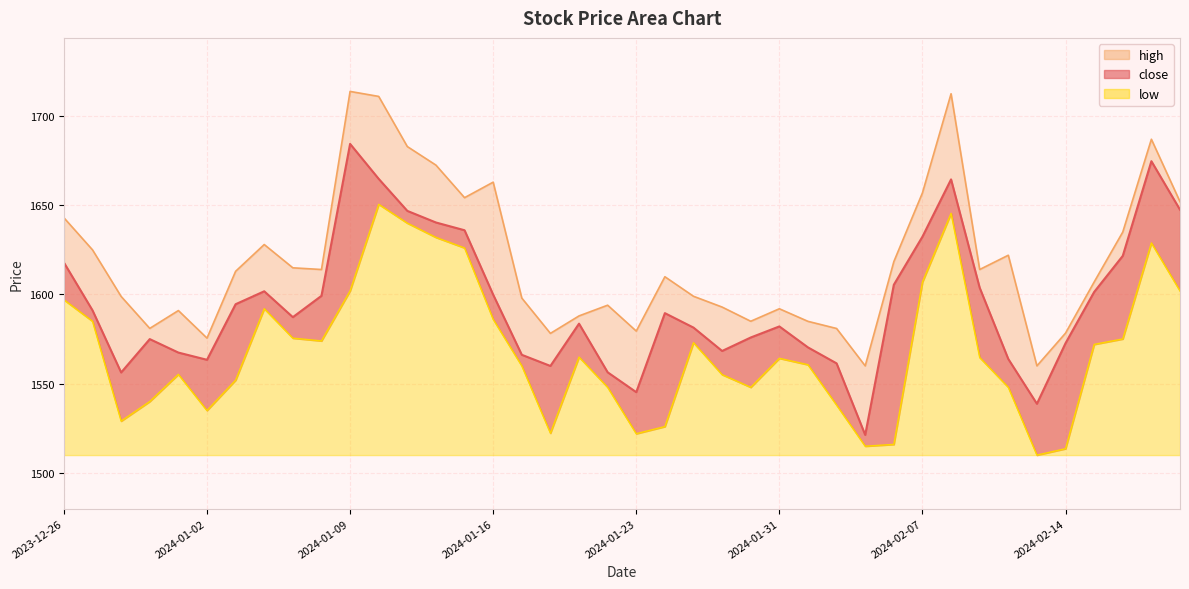

True or false: close has a value of 2056.9 at 2024-01-31.

False